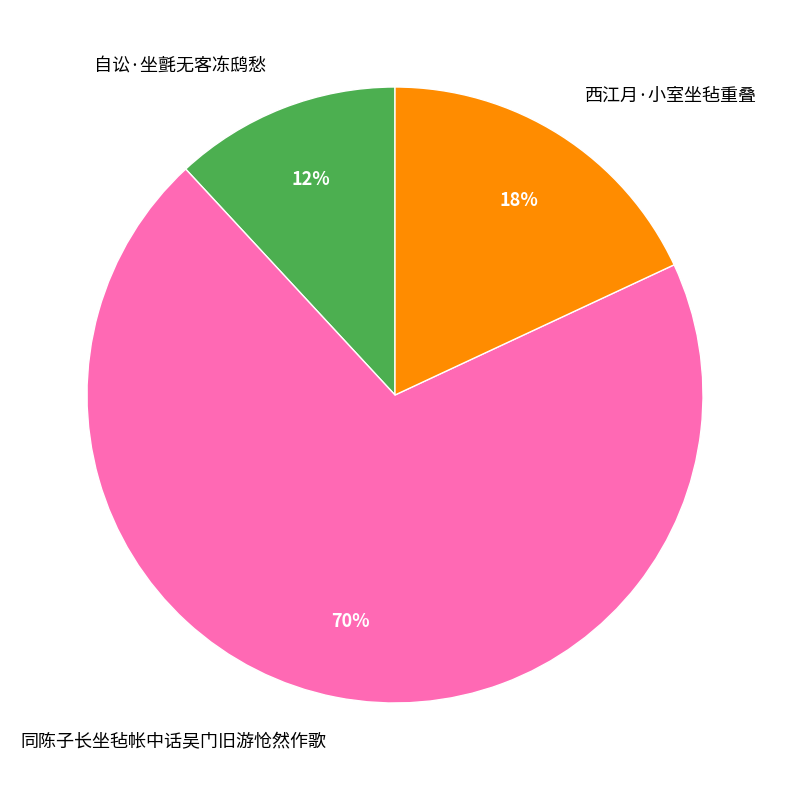

Which has a higher value, 自讼·坐氈无客冻鸱愁 or 同陈子长坐毡帐中话吴门旧游怆然作歌?

同陈子长坐毡帐中话吴门旧游怆然作歌